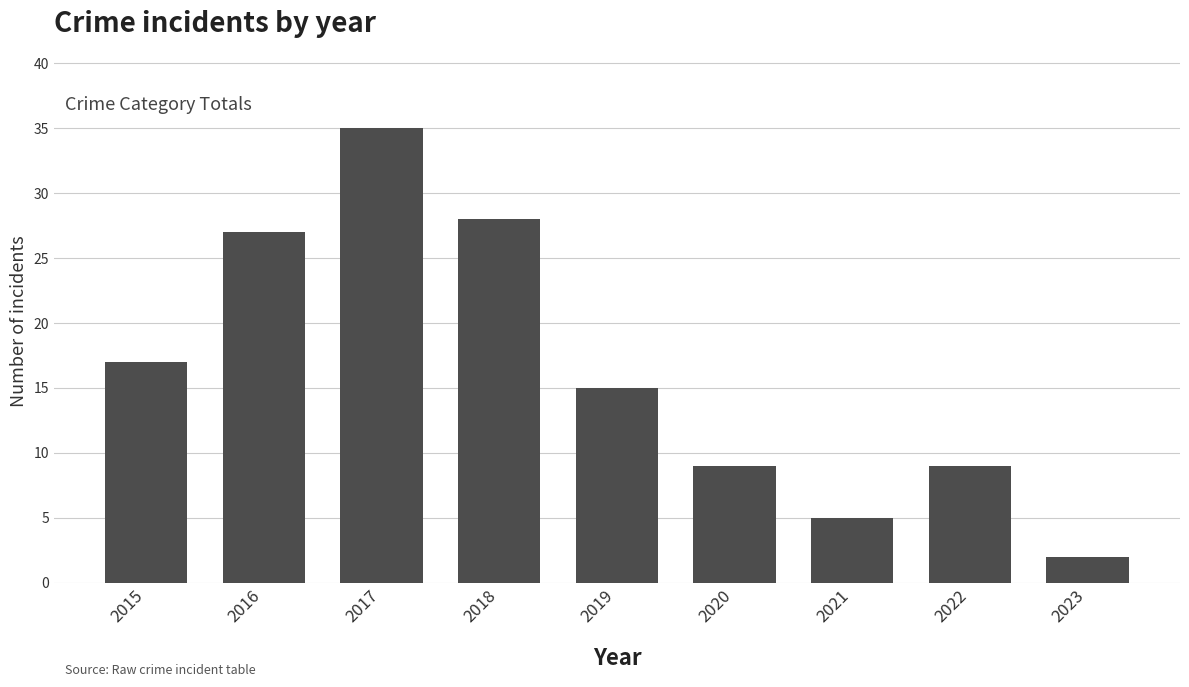

What is the average value?

16